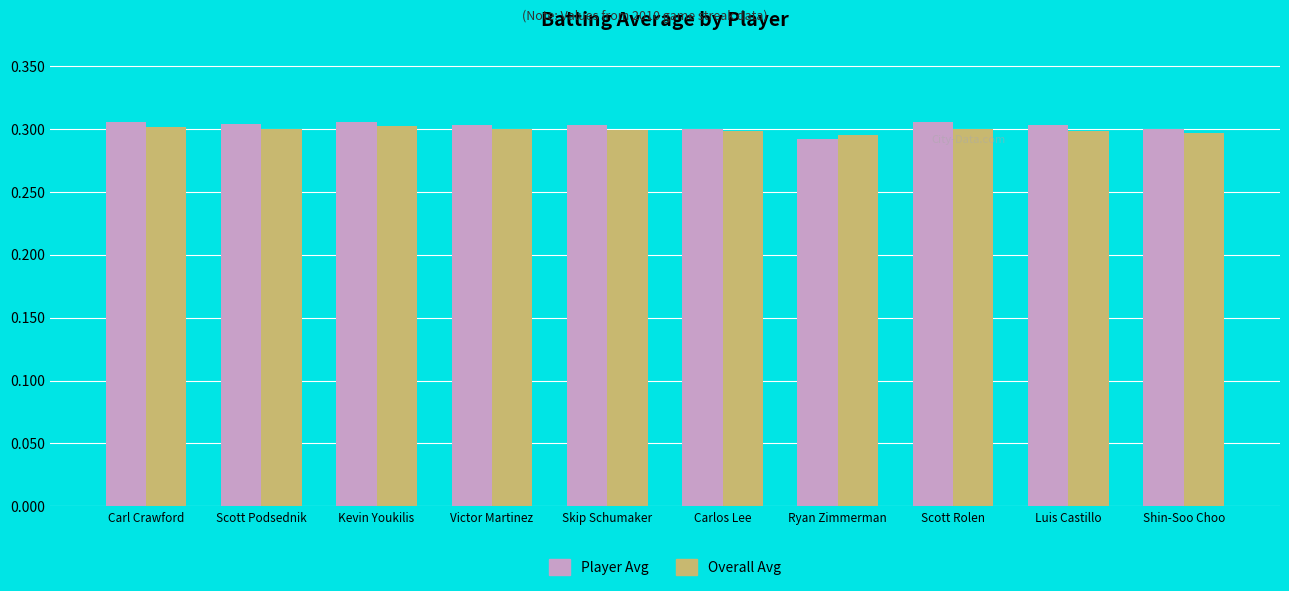

Rank the series by their average value, from highest to lowest.

Player Avg, Overall Avg